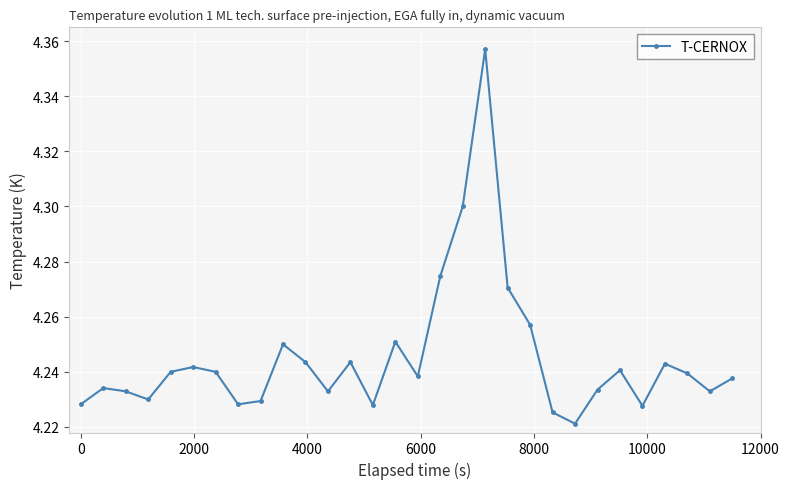

Count the values in the range 4 to 5.

30